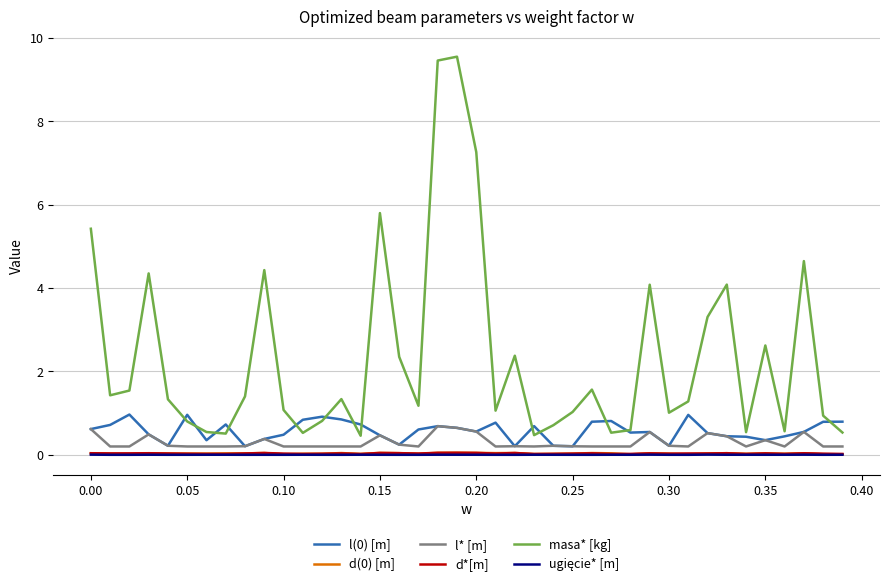

What is the sum of all l* [m] values?

12.0